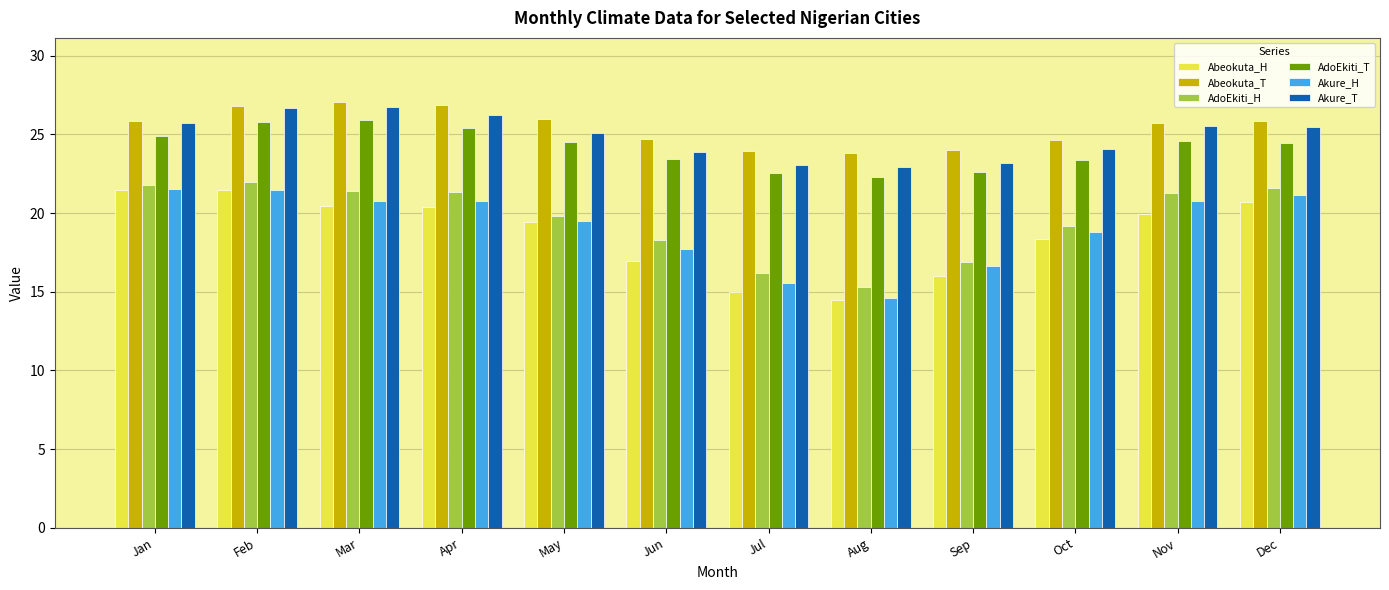

True or false: Abeokuta_T has a value of 8.8 at Jul.

False